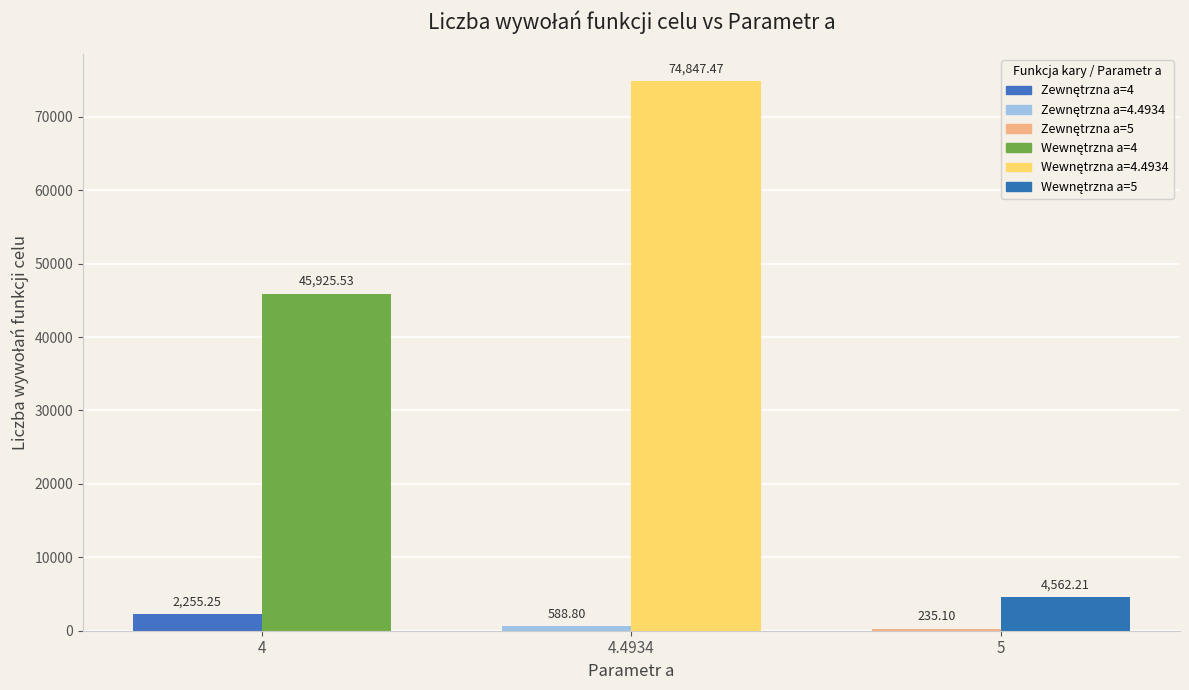

List the labels in order of Wewnętrzna - Liczba wywołań value, smallest first.

5, 4, 4.4934